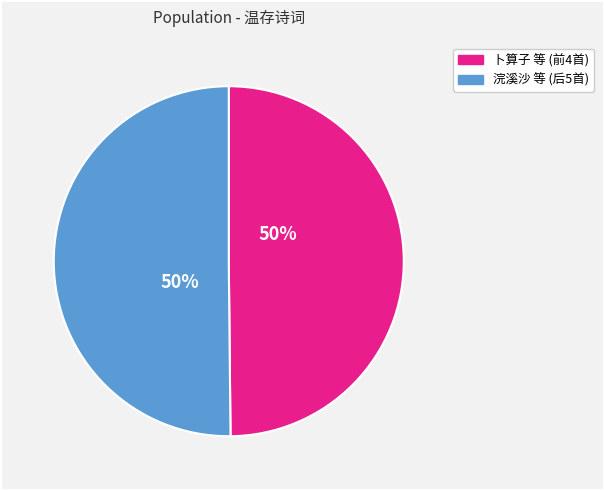

To the nearest percent, what is the average slice percentage?

50%